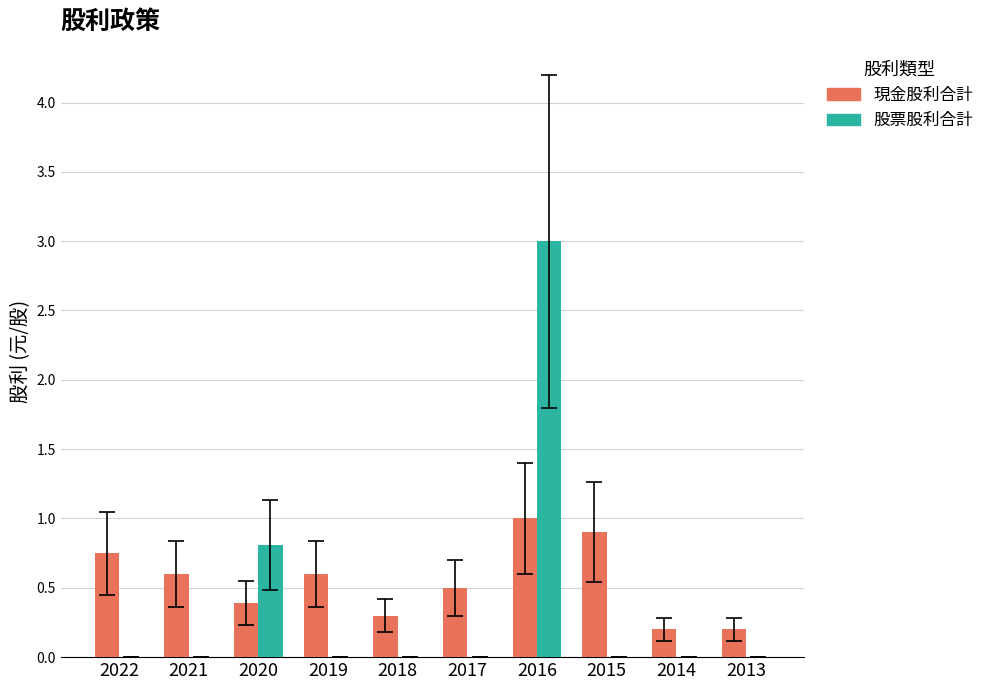

The value of 現金股利合計 at 2020 is 0.4. True or false?

True